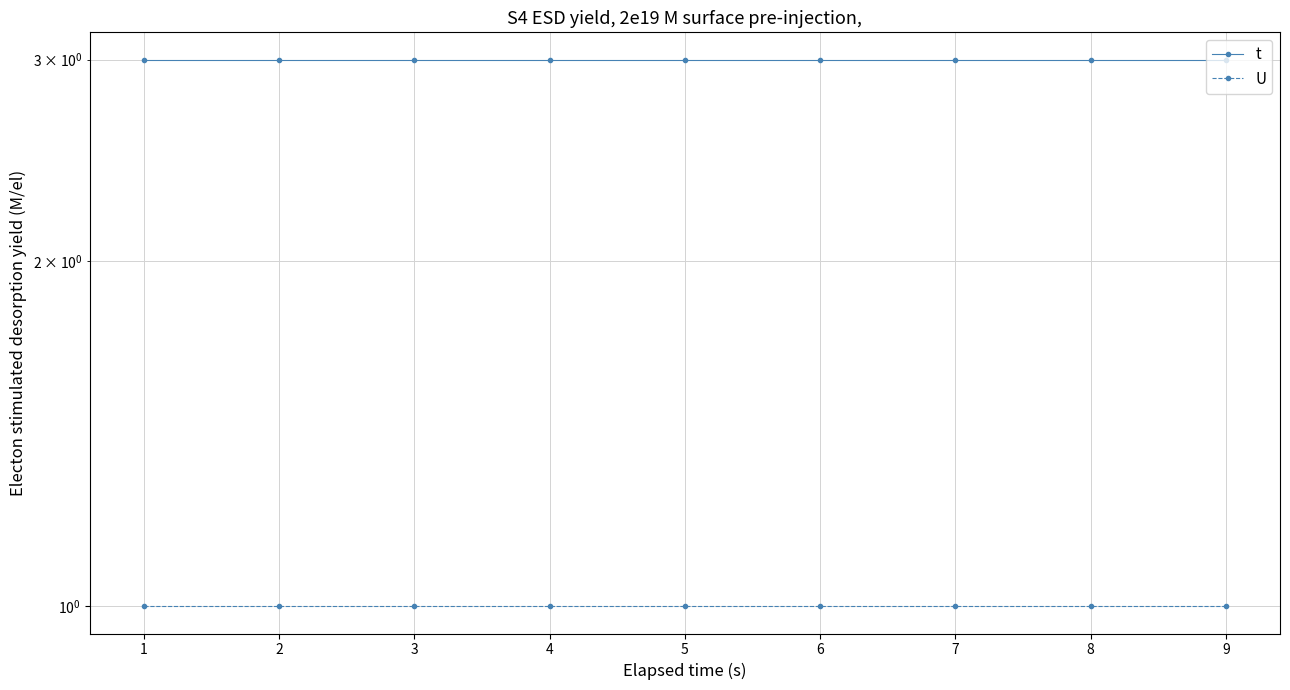

True or false: U has more than 1 interior local peaks.

False